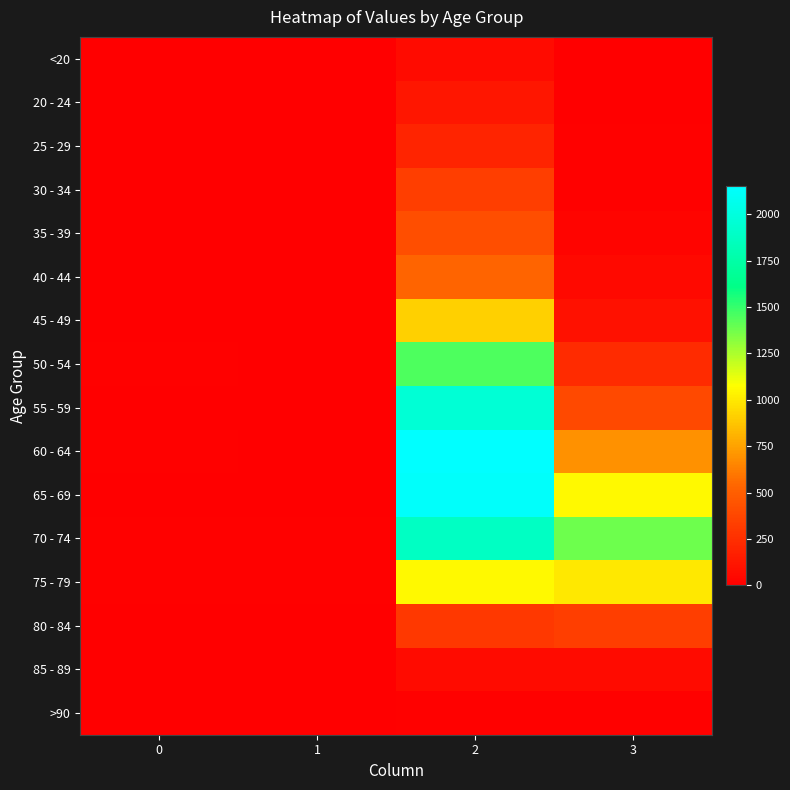

How many categories are shown in the chart?

4